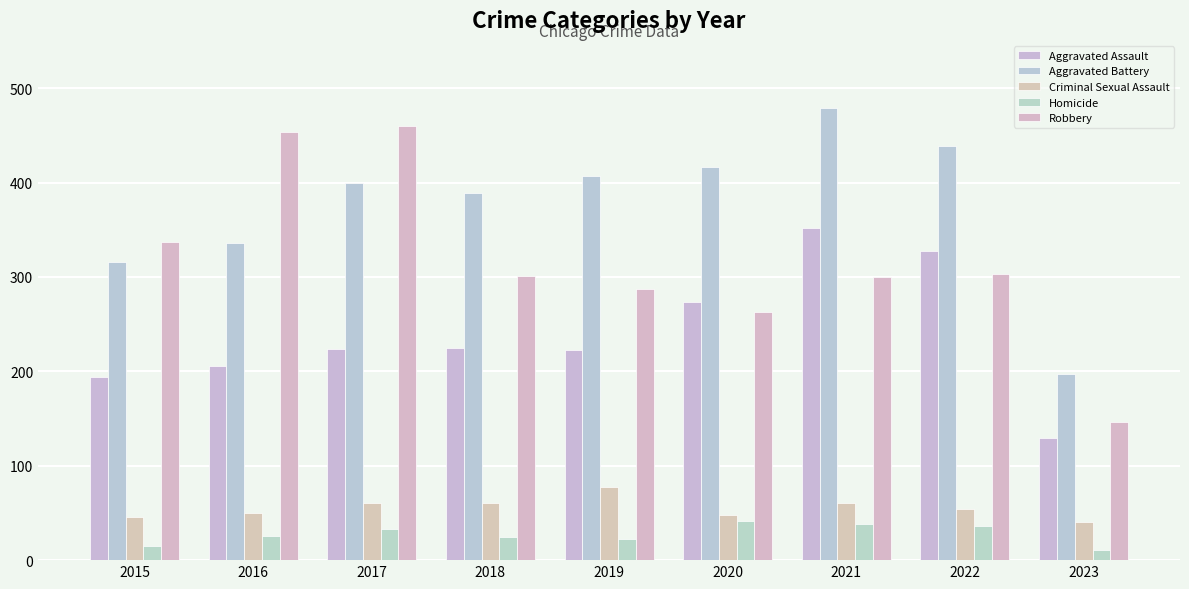

Between 2015 and 2020, which series saw the biggest shift?

Aggravated Battery